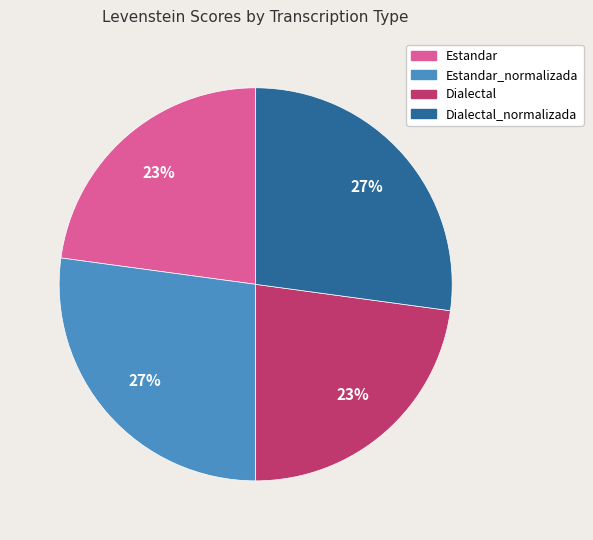

Does any single category account for the majority?

No